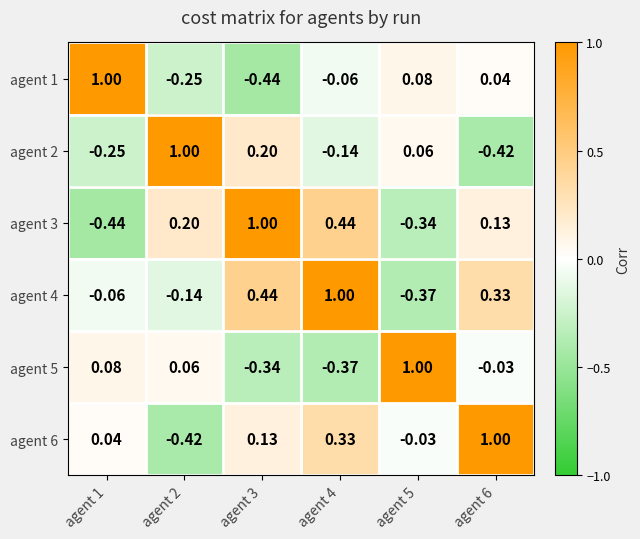

Is the value of agent 6 at agent 5 greater than the value of agent 2 at agent 3?

No